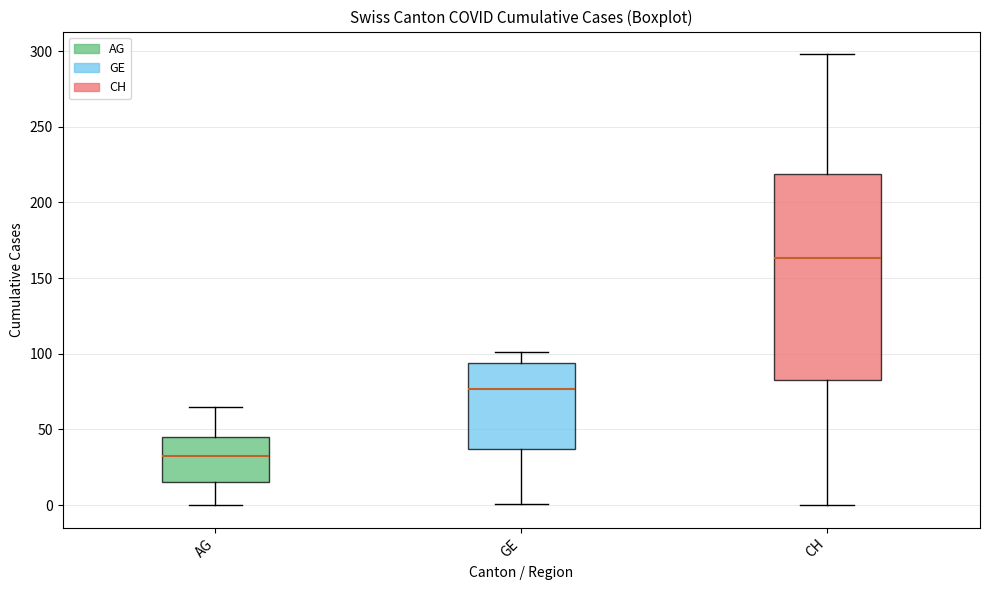

Where is the upper edge of the box for GE on the y-axis? The values are not printed on the chart, so give them approximately, as read against the axis.

95